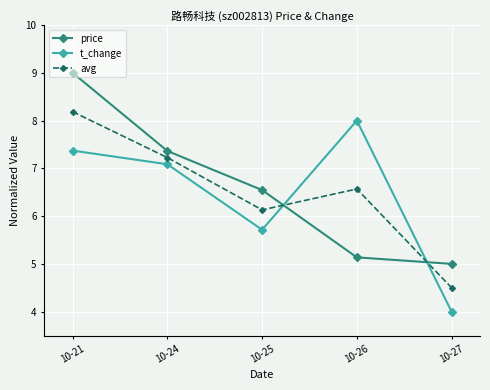

What is the maximum value for t_change?

8.0